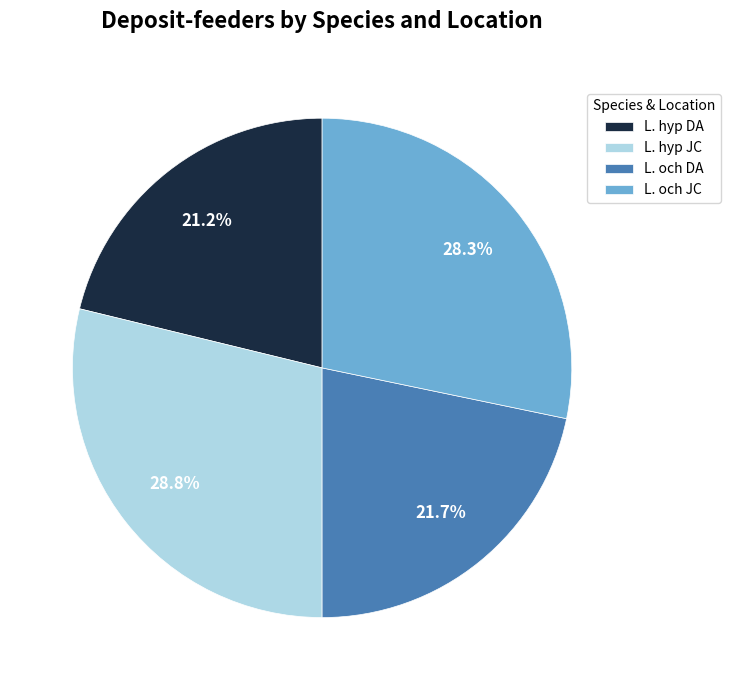

How many segments does this pie chart have?

4